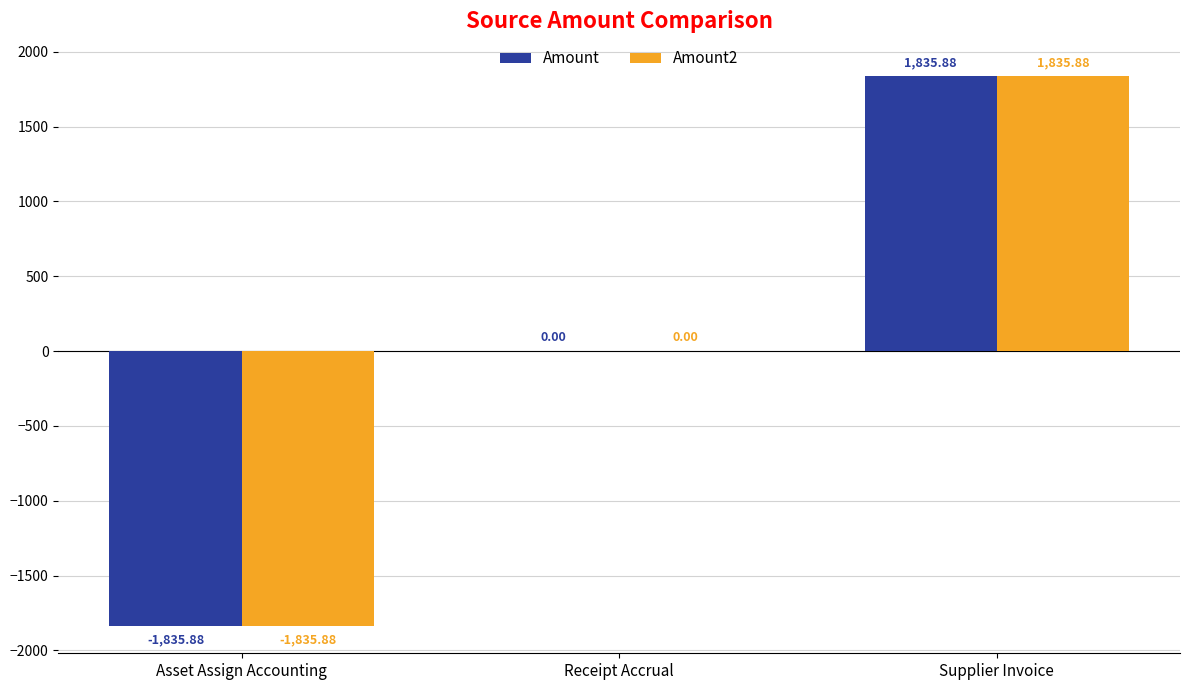

Where is Amount2 nearest to the value 0?

Receipt Accrual